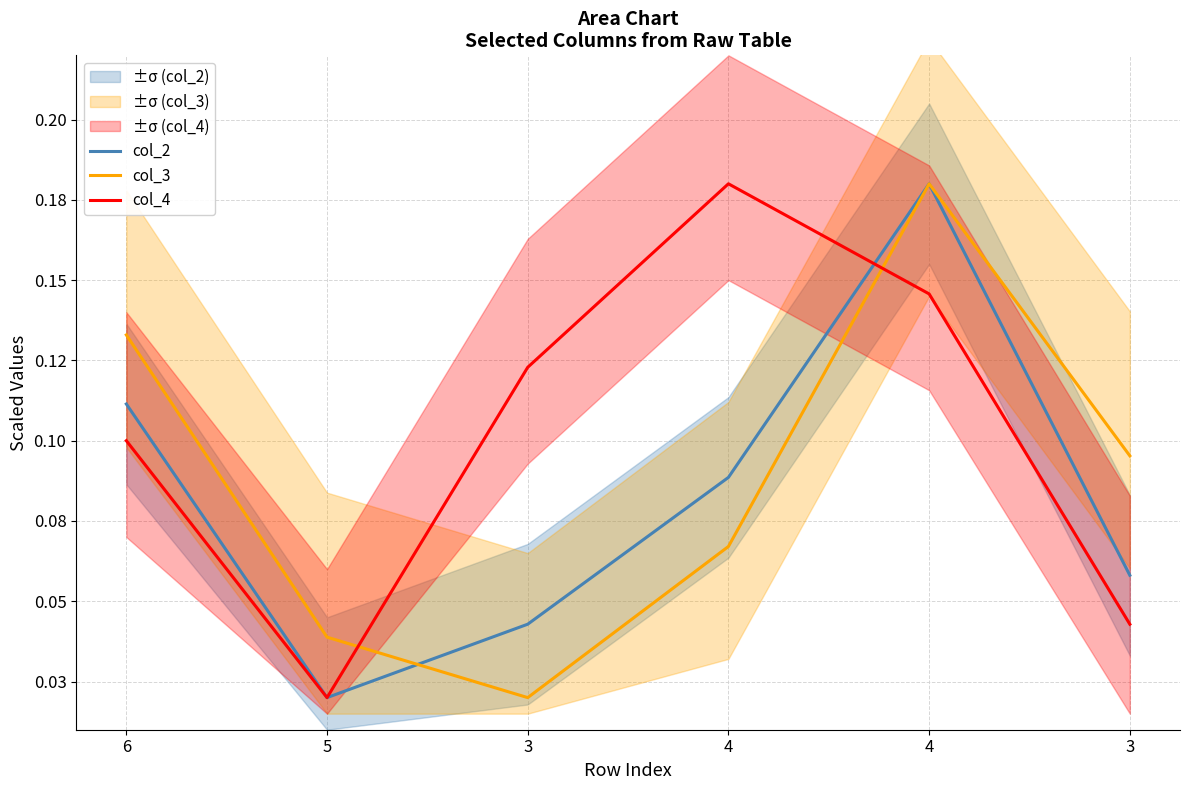

Which series has the largest total across all categories?

col_4